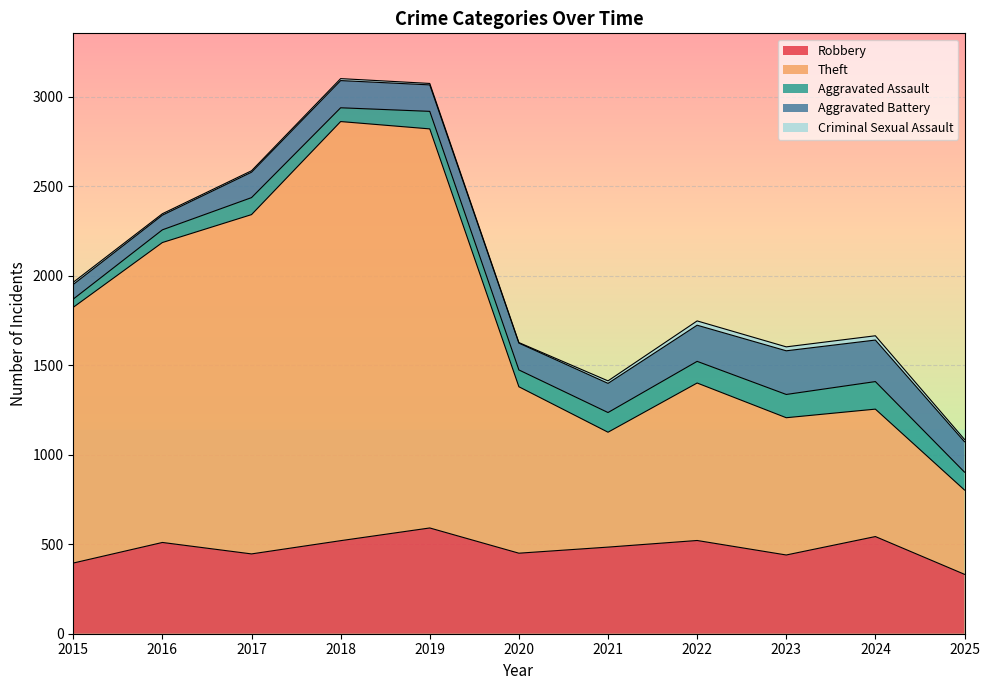

Which series has the largest total across all categories?

Theft